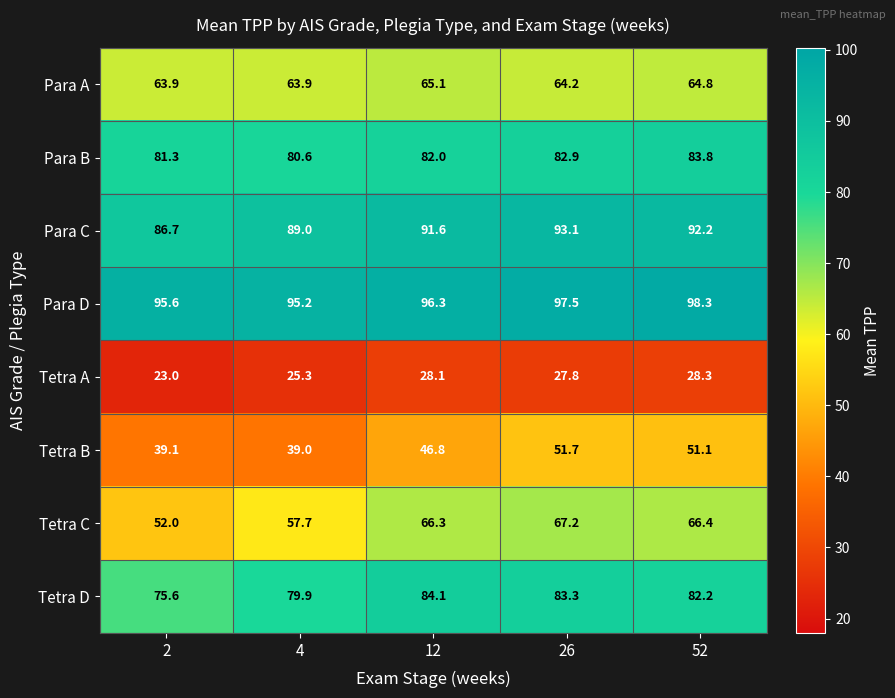

List the series in order of their peak value, lowest first.

Tetra A, Tetra B, Para A, Tetra C, Para B, Tetra D, Para C, Para D